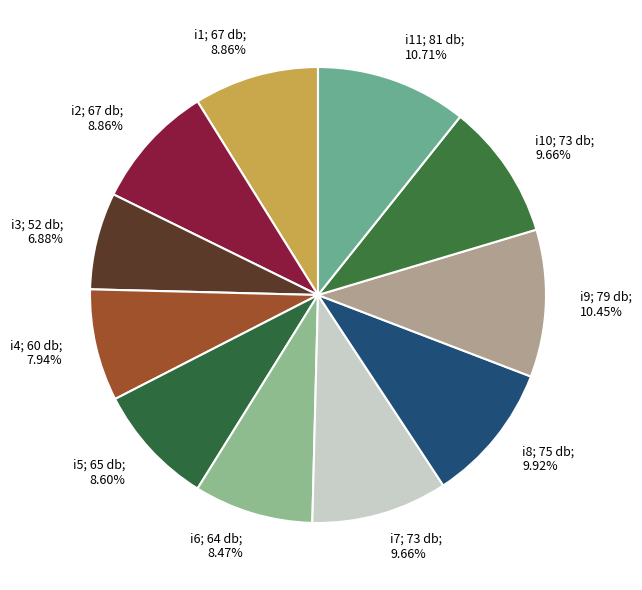

Count the number of slices in the pie.

11